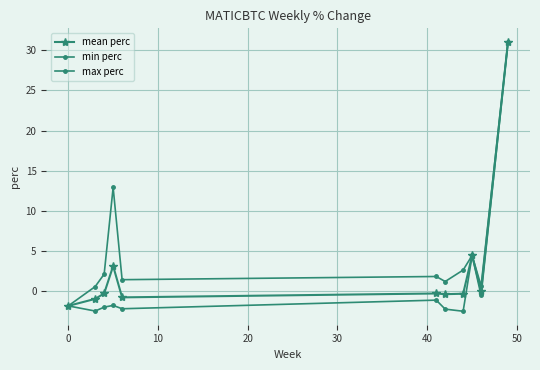

How many lines are shown in the chart?

3